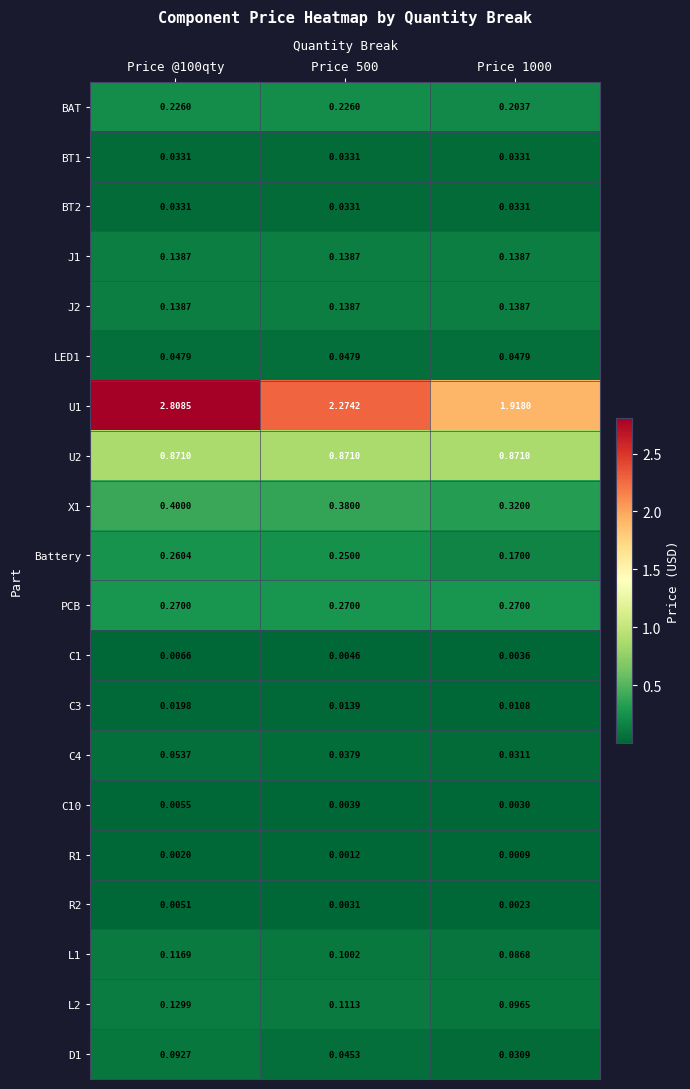

Reading left to right, what are all the values shown in this chart?

BAT: Price @100qty=0.2	Price 500=0.2	Price 1000=0.2
BT1: Price @100qty=0.0	Price 500=0.0	Price 1000=0.0
BT2: Price @100qty=0.0	Price 500=0.0	Price 1000=0.0
J1: Price @100qty=0.1	Price 500=0.1	Price 1000=0.1
J2: Price @100qty=0.1	Price 500=0.1	Price 1000=0.1
LED1: Price @100qty=0.0	Price 500=0.0	Price 1000=0.0
U1: Price @100qty=2.8	Price 500=2.3	Price 1000=1.9
U2: Price @100qty=0.9	Price 500=0.9	Price 1000=0.9
X1: Price @100qty=0.4	Price 500=0.4	Price 1000=0.3
Battery: Price @100qty=0.3	Price 500=0.2	Price 1000=0.2
PCB: Price @100qty=0.3	Price 500=0.3	Price 1000=0.3
C1: Price @100qty=0.0	Price 500=0.0	Price 1000=0.0
C3: Price @100qty=0.0	Price 500=0.0	Price 1000=0.0
C4: Price @100qty=0.1	Price 500=0.0	Price 1000=0.0
C10: Price @100qty=0.0	Price 500=0.0	Price 1000=0.0
R1: Price @100qty=0.0	Price 500=0.0	Price 1000=0.0
R2: Price @100qty=0.0	Price 500=0.0	Price 1000=0.0
L1: Price @100qty=0.1	Price 500=0.1	Price 1000=0.1
L2: Price @100qty=0.1	Price 500=0.1	Price 1000=0.1
D1: Price @100qty=0.1	Price 500=0.0	Price 1000=0.0